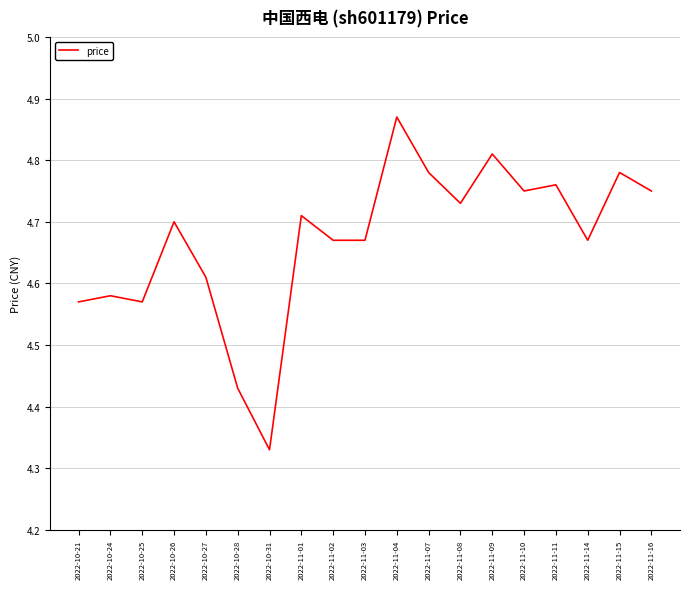

Where is the data nearest to the value 4?

2022-10-31